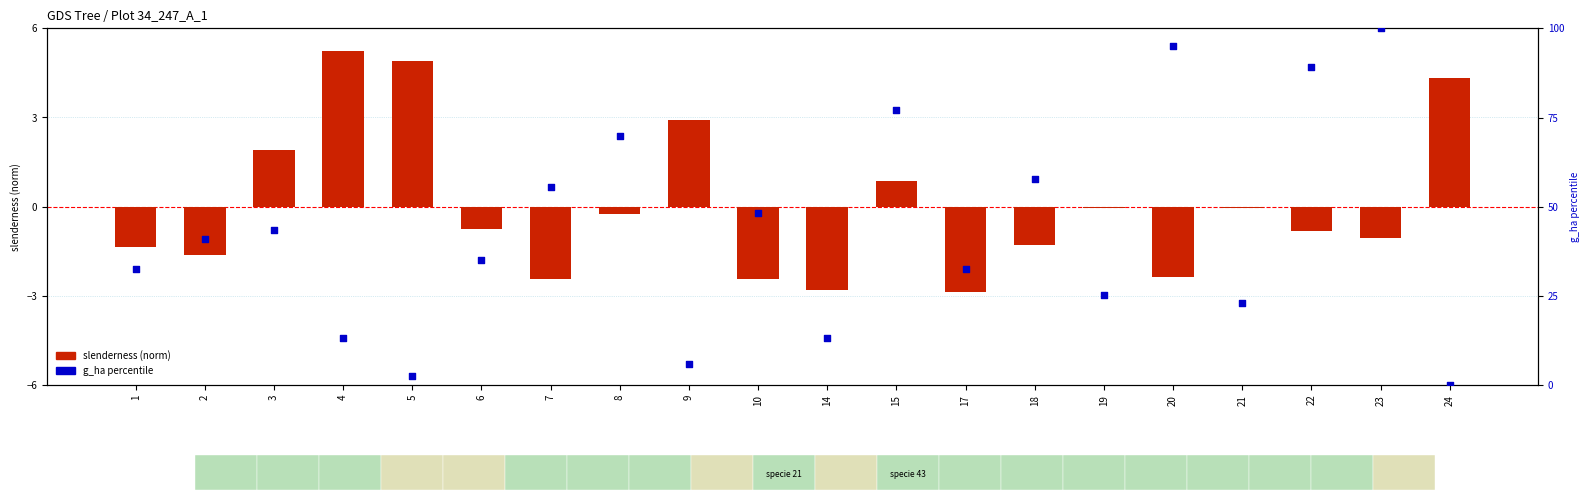

Which series contains the highest Y value?

g_ha percentile